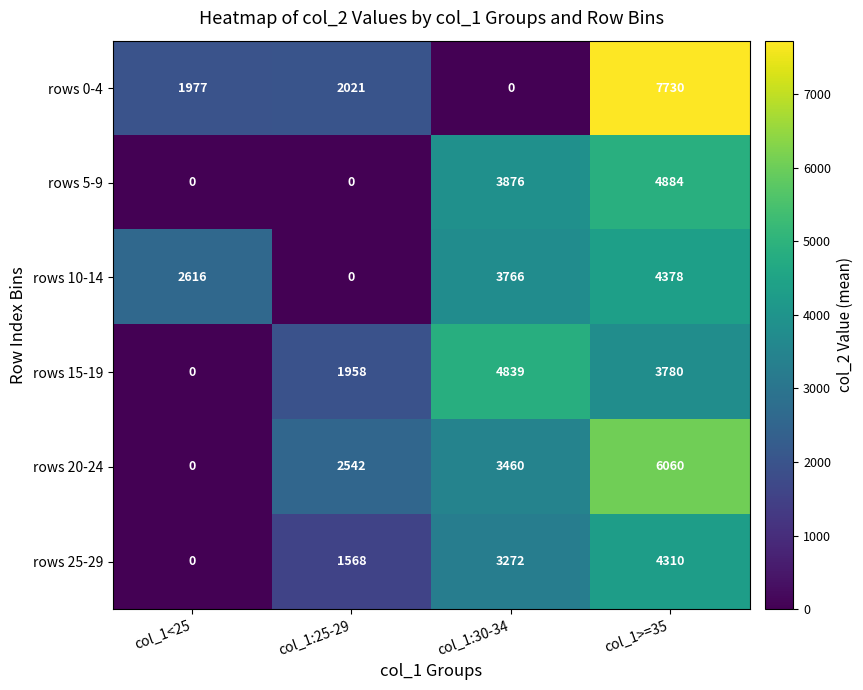

At how many categories does at least one series exceed 6410?

1